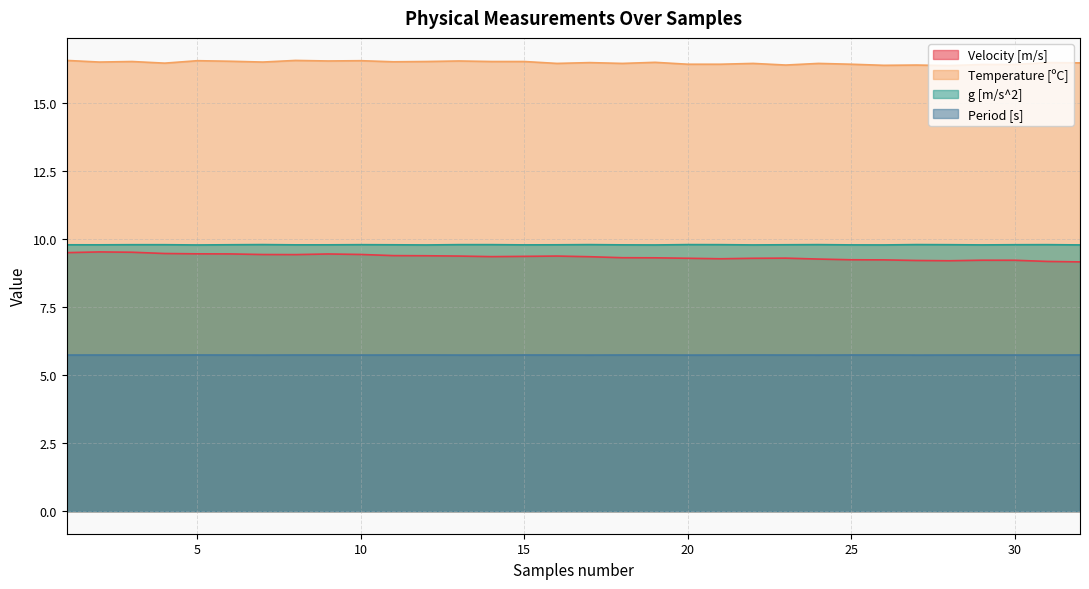

True or false: Temperature [ºC] has a value of 6.8 at 32.

False